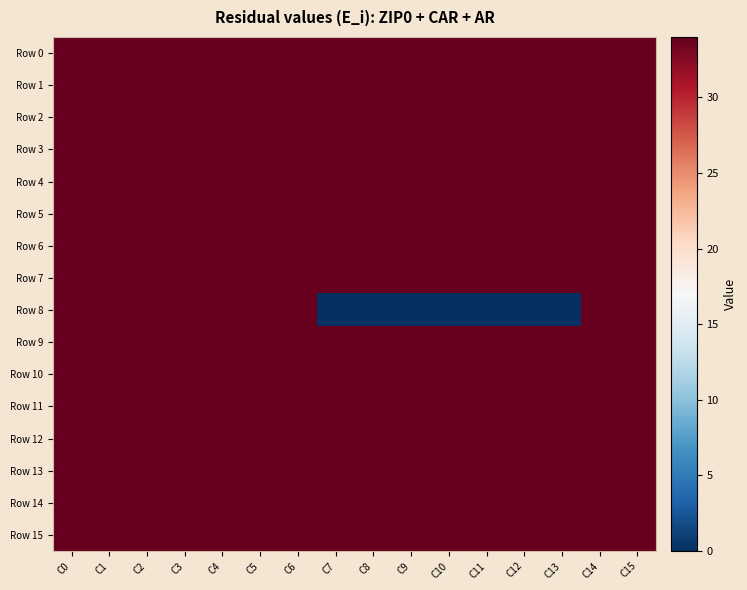

Which has a higher value, C12 or C1?

C12